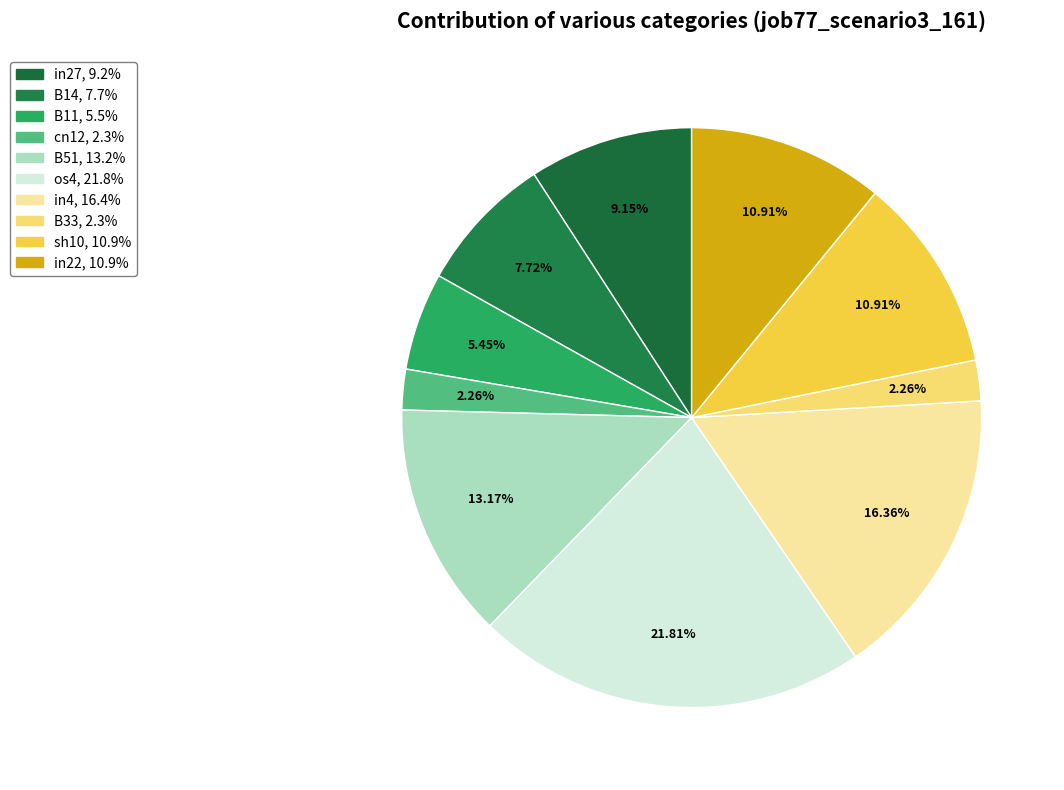

The sh10 slice represents 11% of the pie. True or false?

True